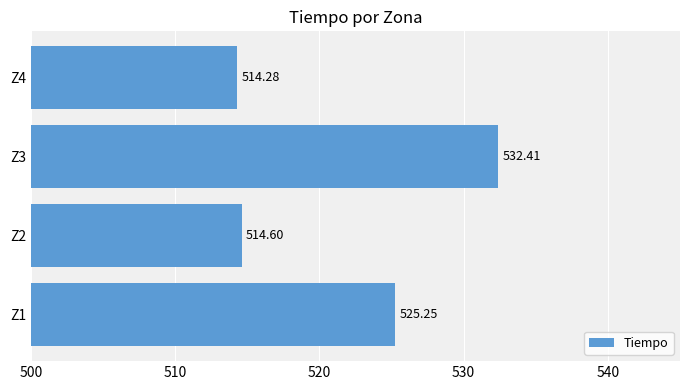

Rank the categories by value from highest to lowest.

Z3, Z1, Z2, Z4